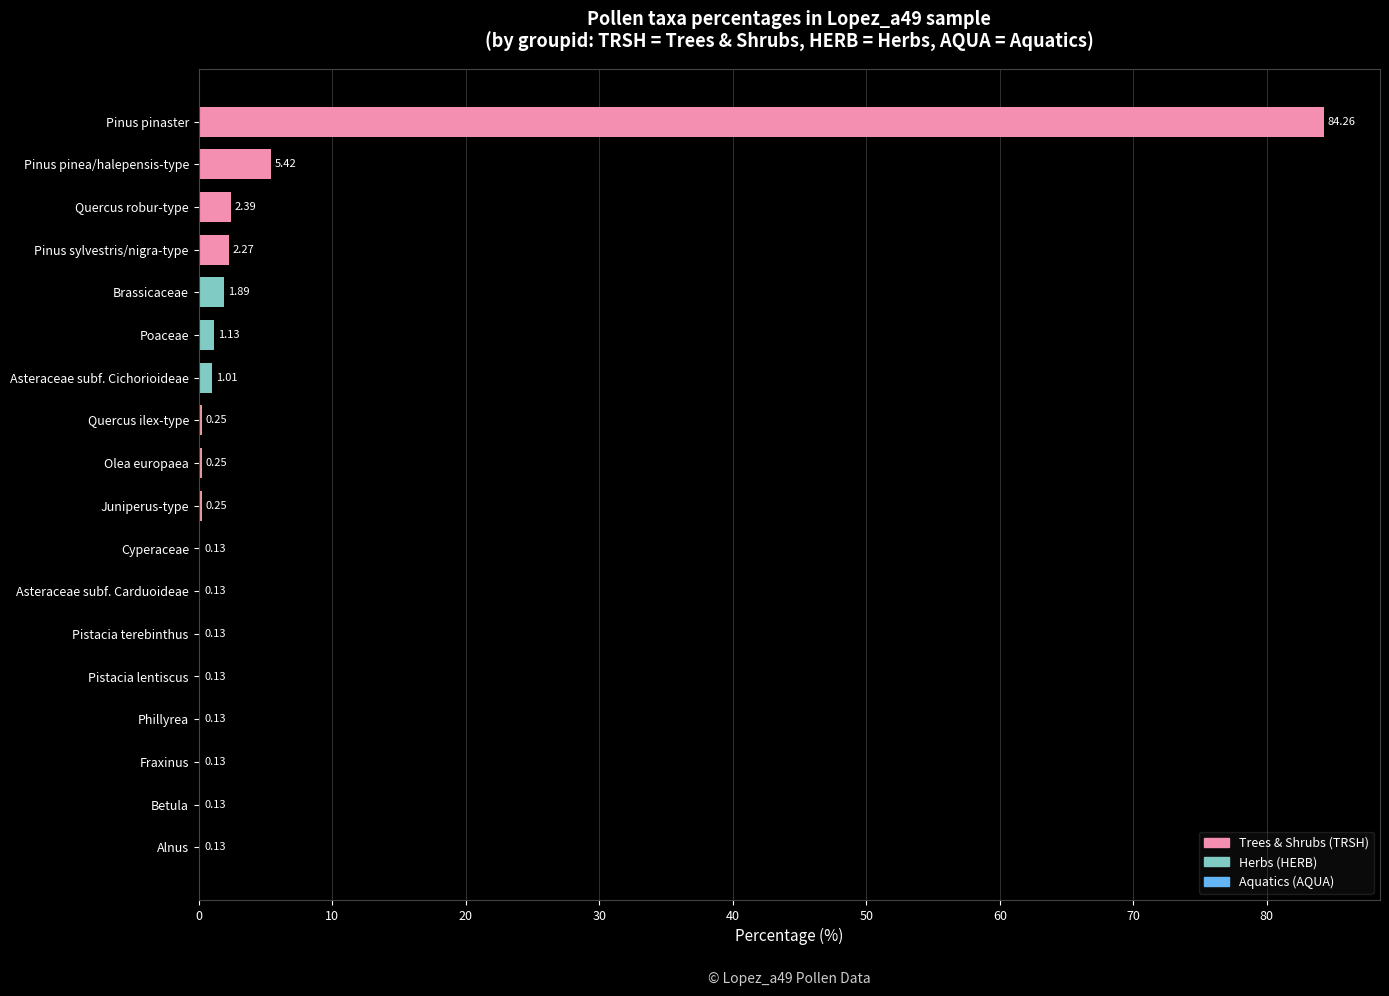

What is the ratio of the value at Pinus pinaster to the value at Brassicaceae?

44.6